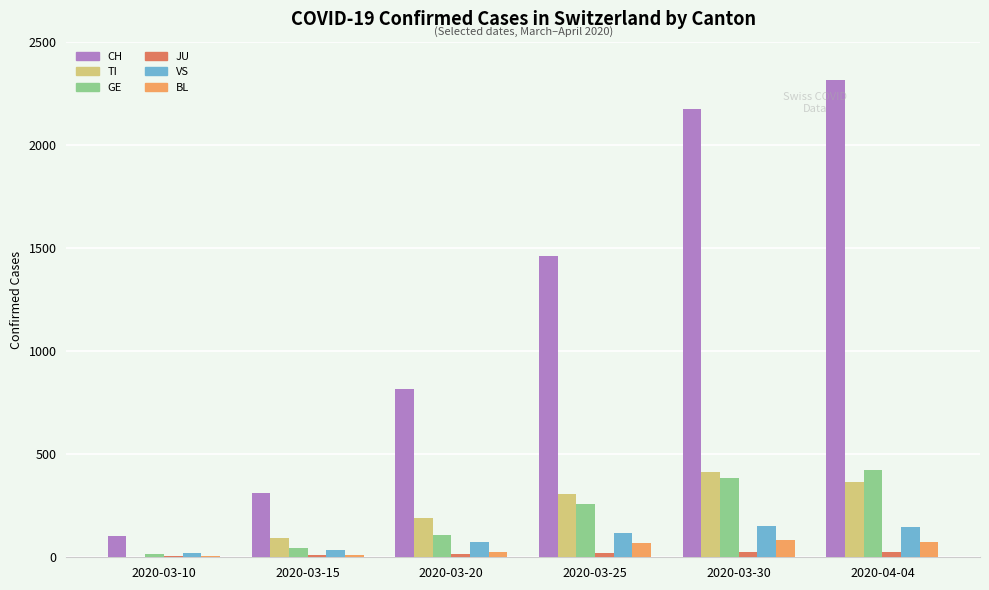

What are all the series names shown in the legend?

CH, TI, GE, JU, VS, BL